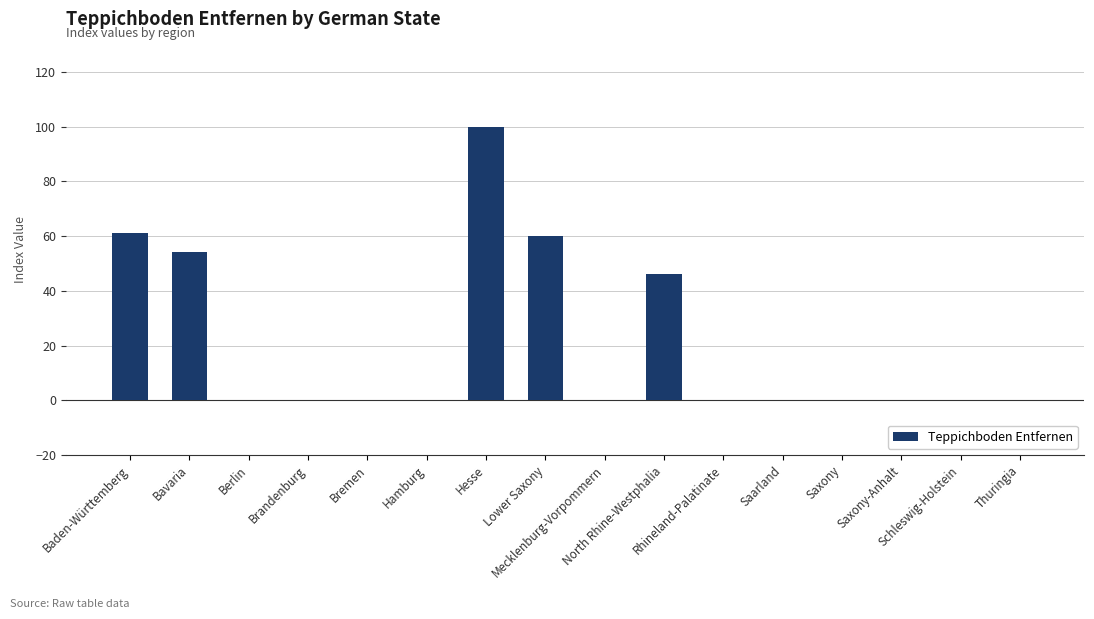

Which label corresponds to the largest value in the chart?

Hesse